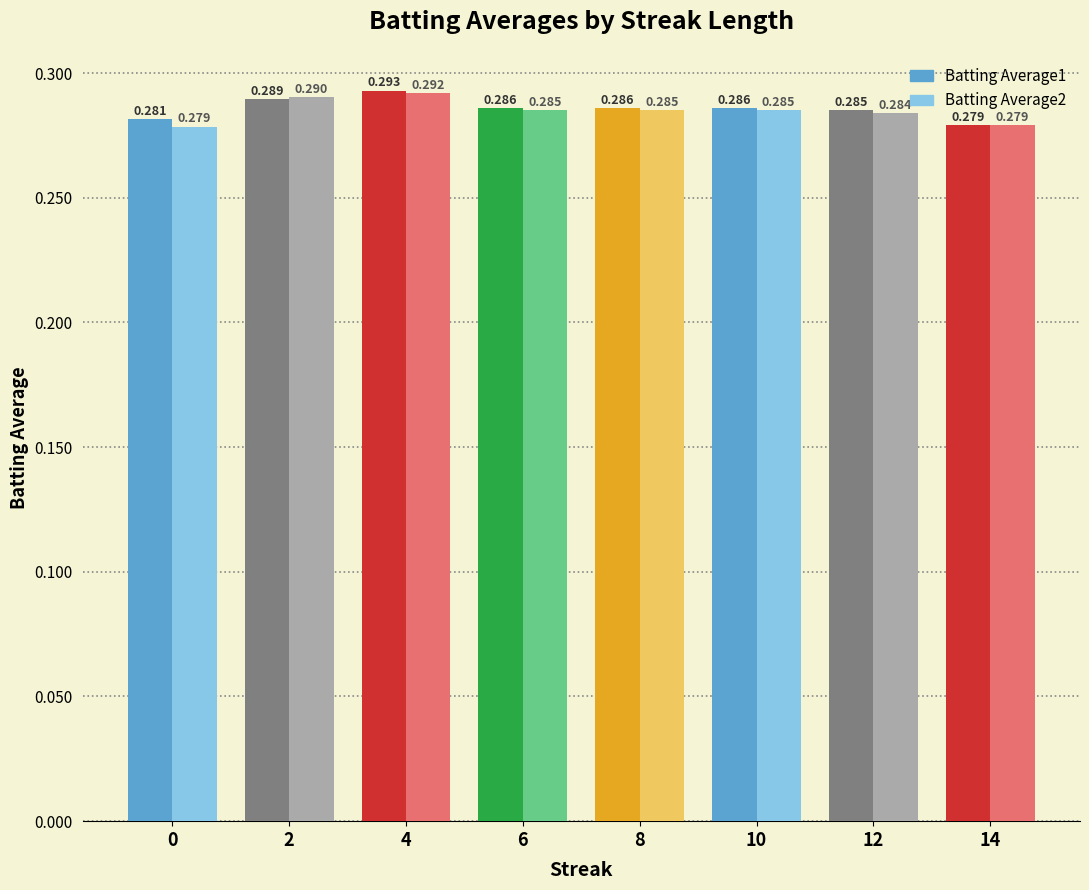

Is the value of Batting Average2 at 6 greater than the value of Batting Average1 at 2?

No